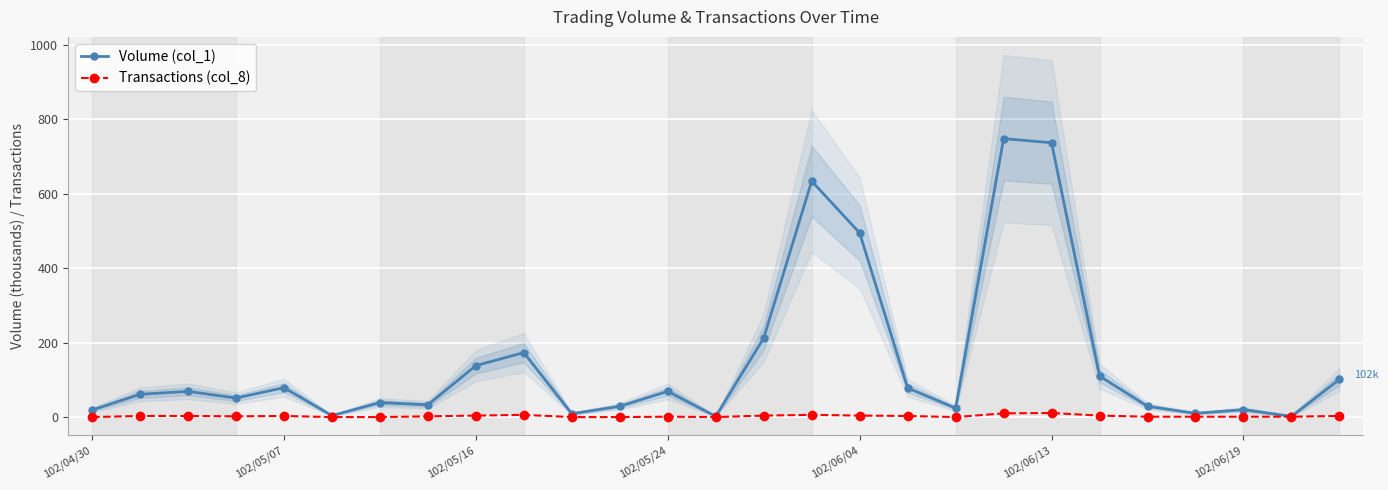

True or false: Transactions (col_8) has more than 2 interior local peaks.

True